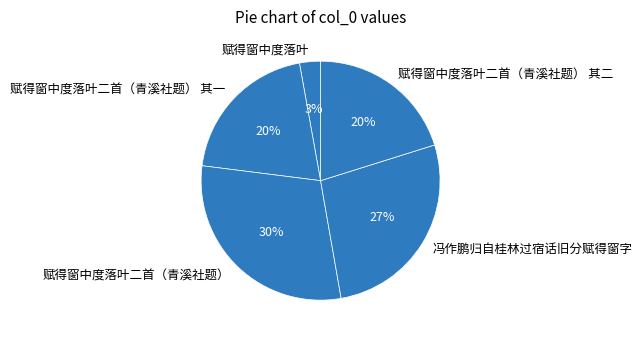

To the nearest percent, what is the combined percentage of 赋得窗中度落叶二首（青溪社题） 其一 and 冯作鹏归自桂林过宿话旧分赋得窗字?

47%